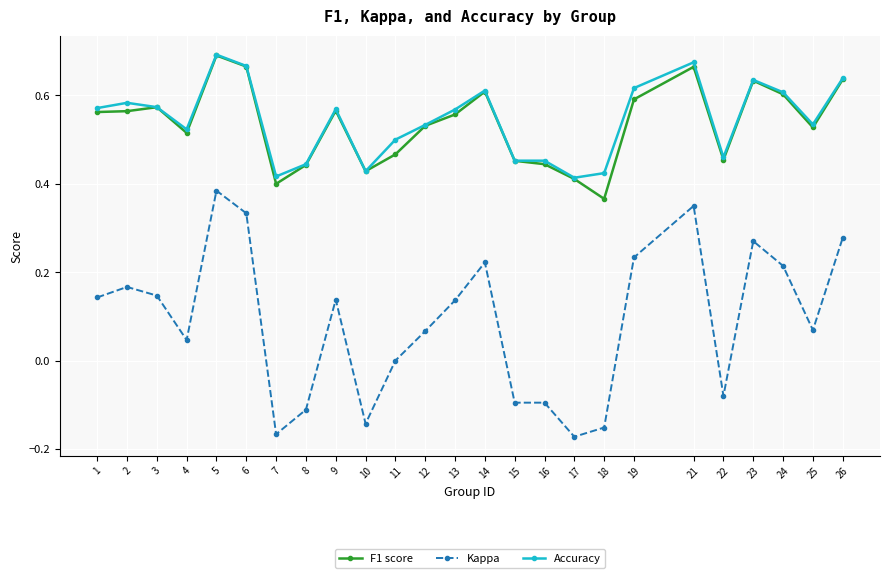

At which category is the sum across all series the highest?

5